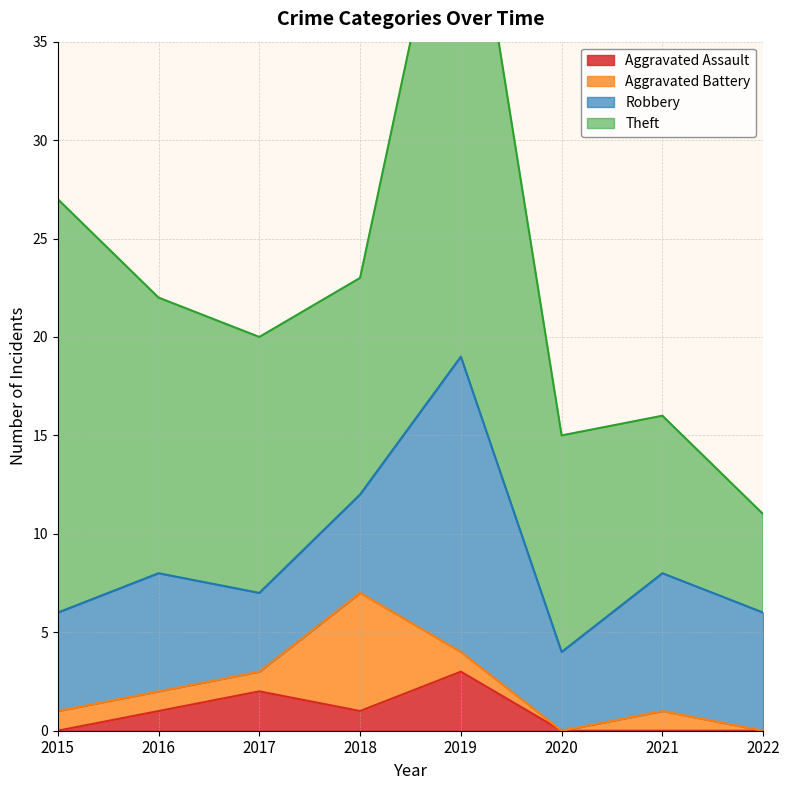

Does the chart display data point markers on the line(s)?

No